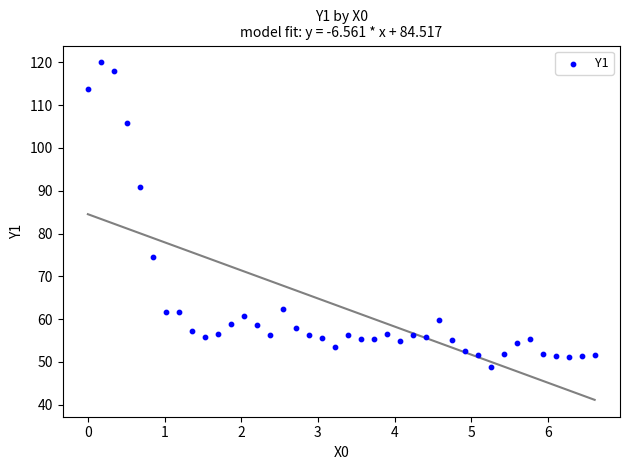

What Y value in the scatter plot is closest to 84?

90.9